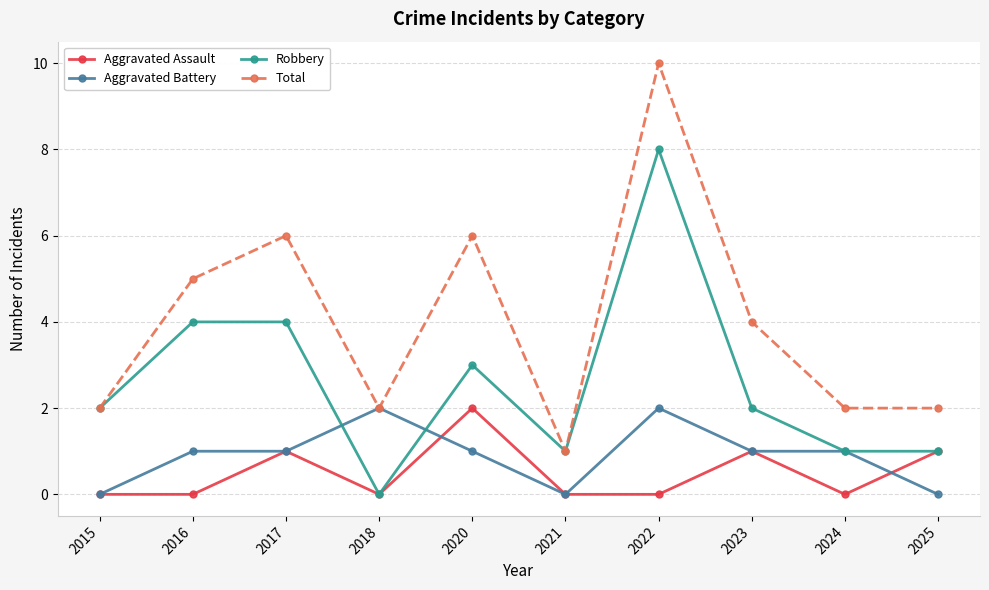

True or false: Total and Aggravated Assault cross at least once.

False